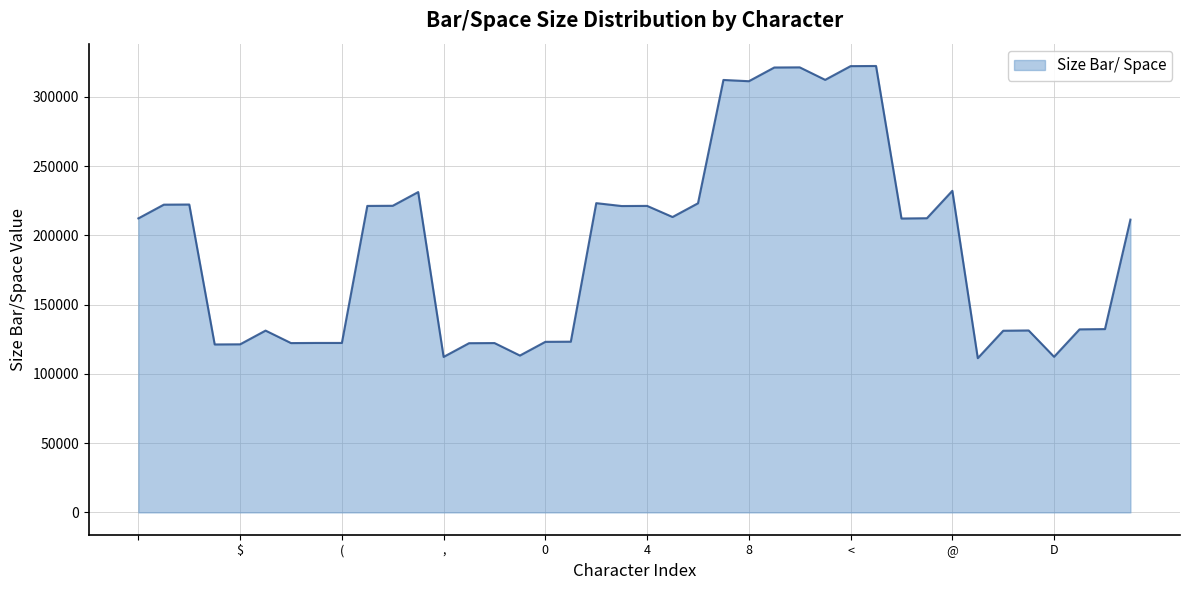

What is the maximum value shown in the chart?

322211